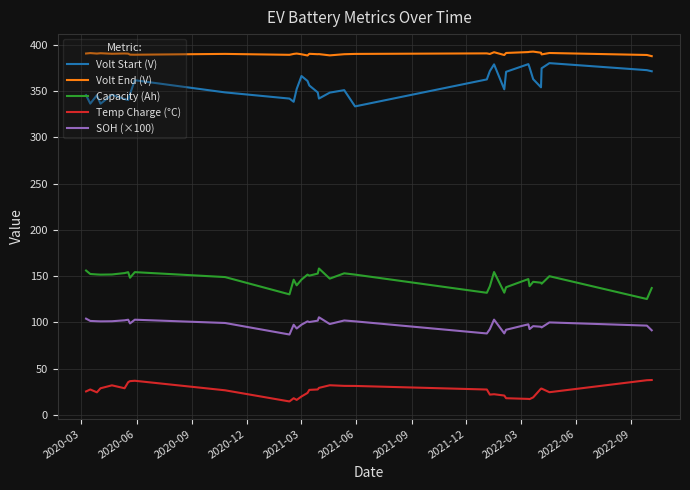

True or false: Temp Charge (°C) and Volt Start (V) cross at least once.

False